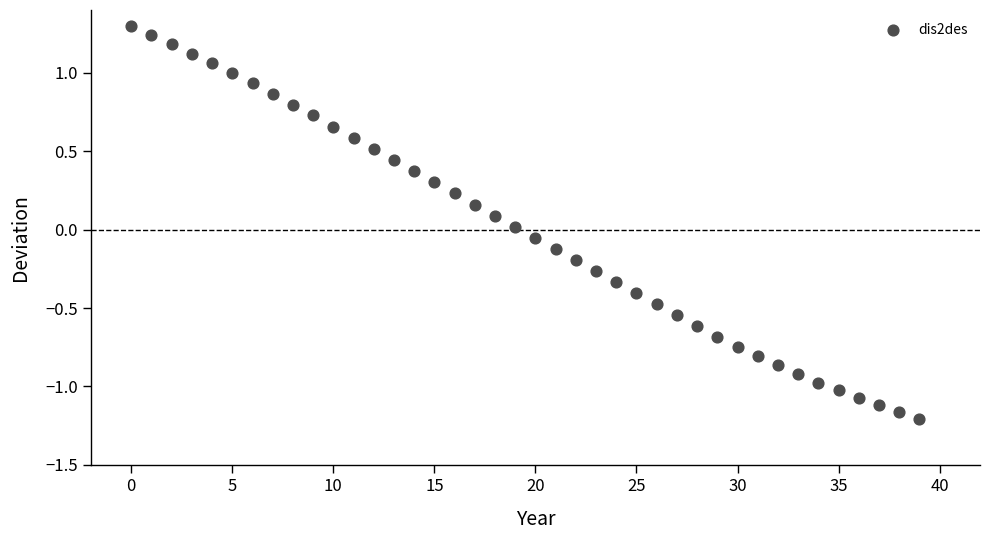

What is the range of Y values (max minus min)?

2.5